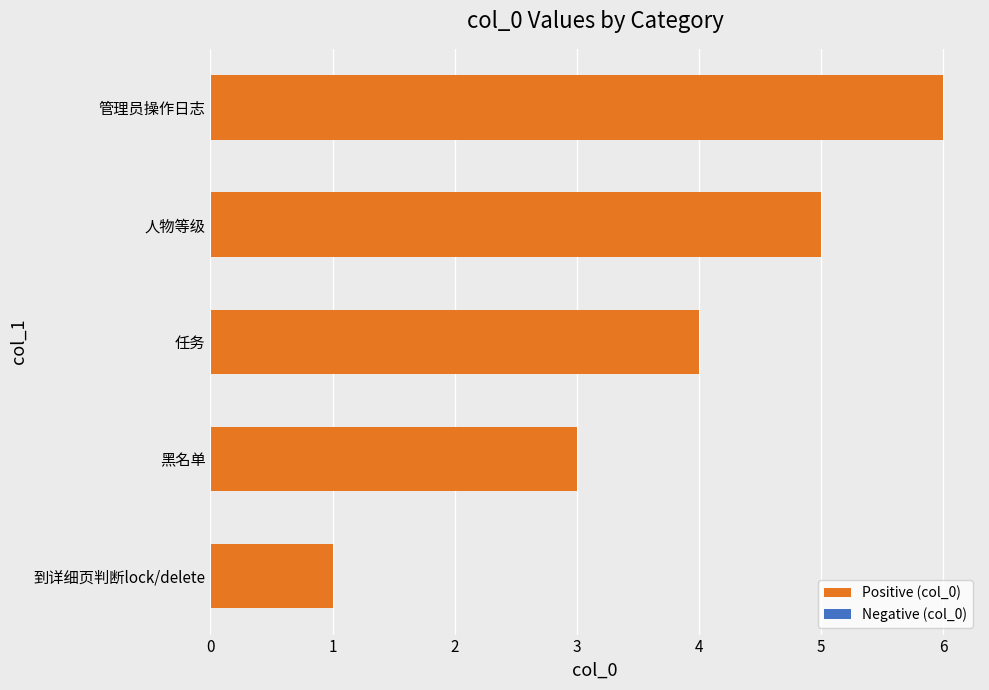

Which has a higher value, 到详细页判断lock/delete or 人物等级?

人物等级